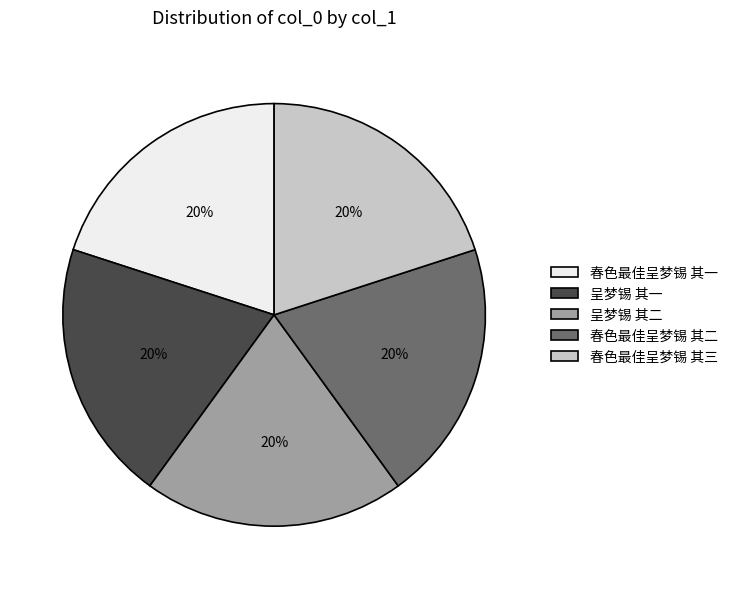

Do 春色最佳呈梦锡 其二 and 春色最佳呈梦锡 其一 together represent more than half of the pie?

No